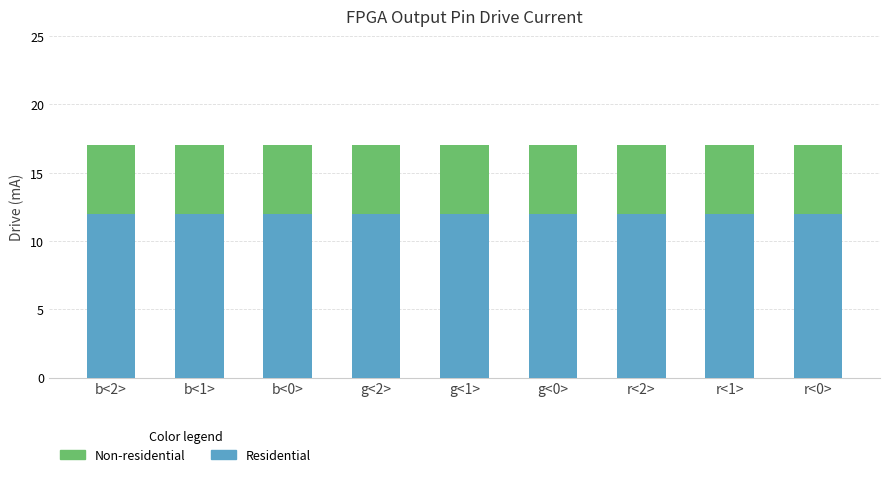

The Residential series shows 12 at b<1>. True or false?

True